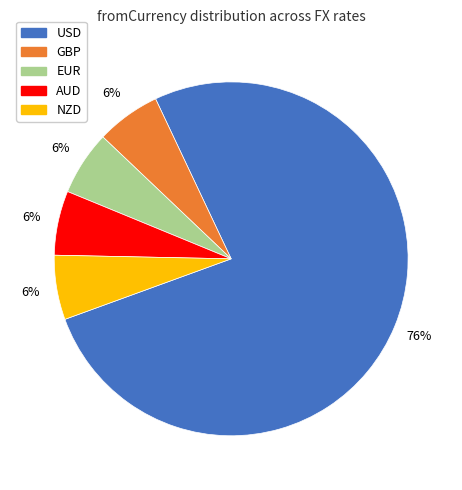

To the nearest percent, what is the combined percentage of NZD and GBP?

12%